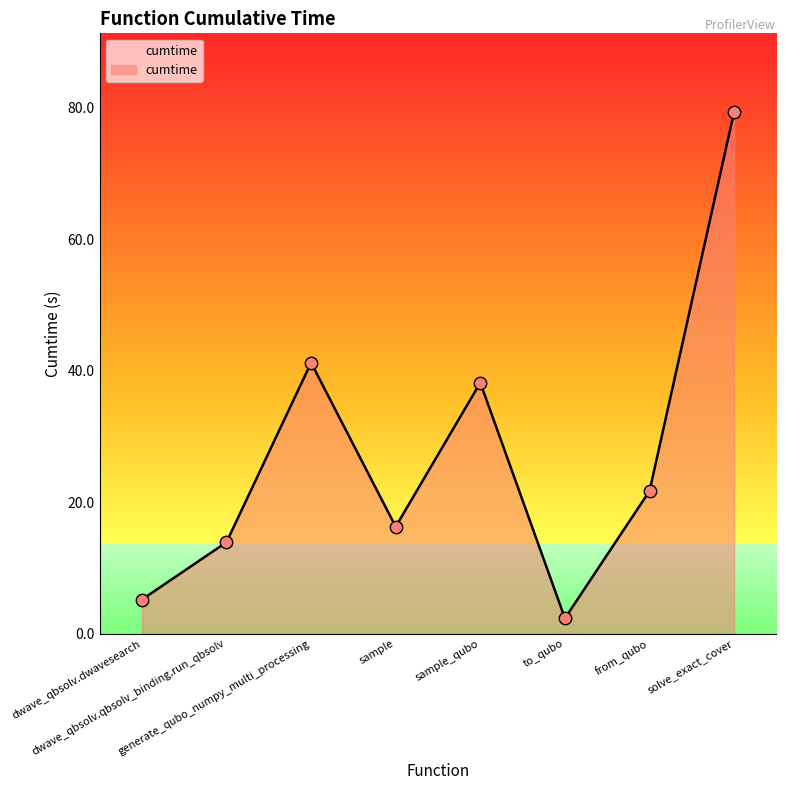

What is the change in value from from_qubo to solve_exact_cover?

+57.7